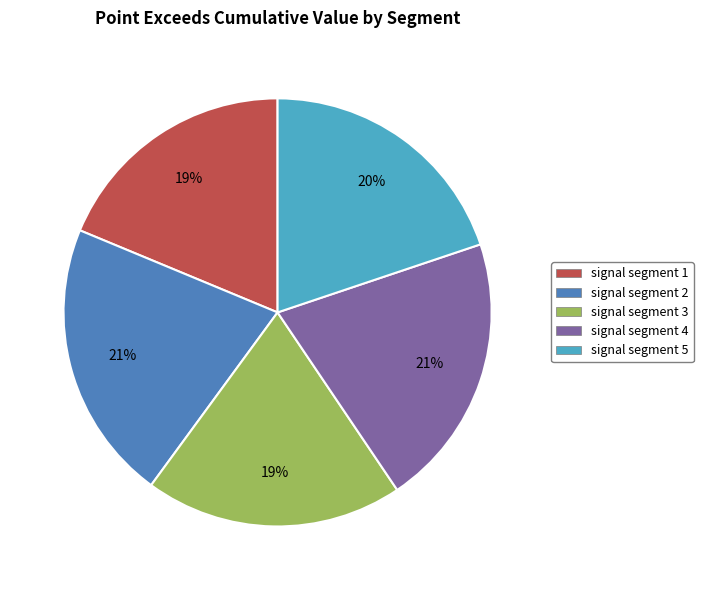

To the nearest percent, what portion does signal segment 2 represent?

21%